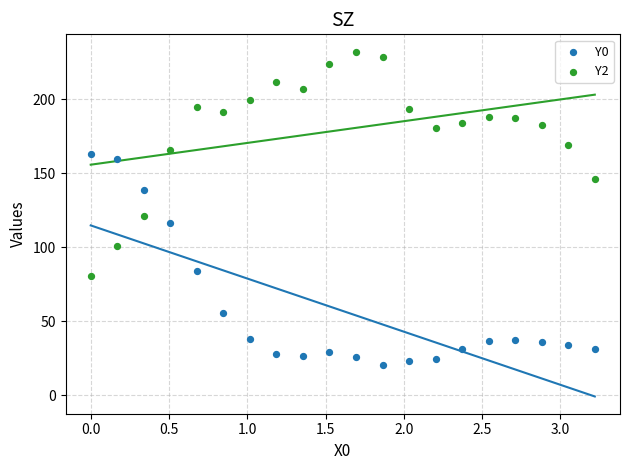

Across all data points, what is the range of X values (max minus min)?

3.2